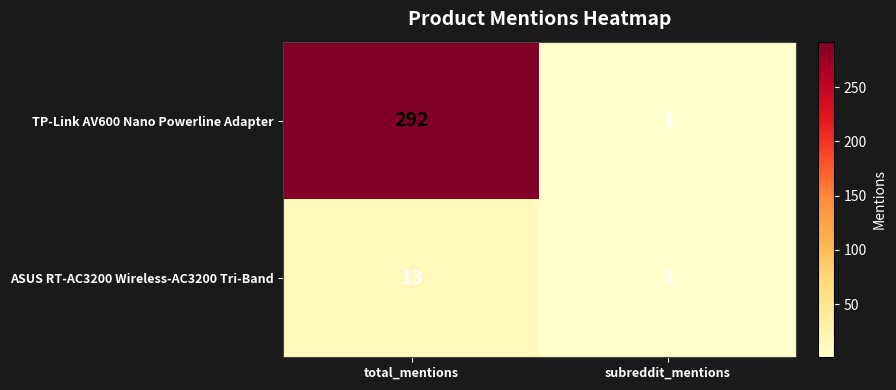

At which label is TP-Link AV600 Nano Powerline Adapter closest to 146?

subreddit_mentions